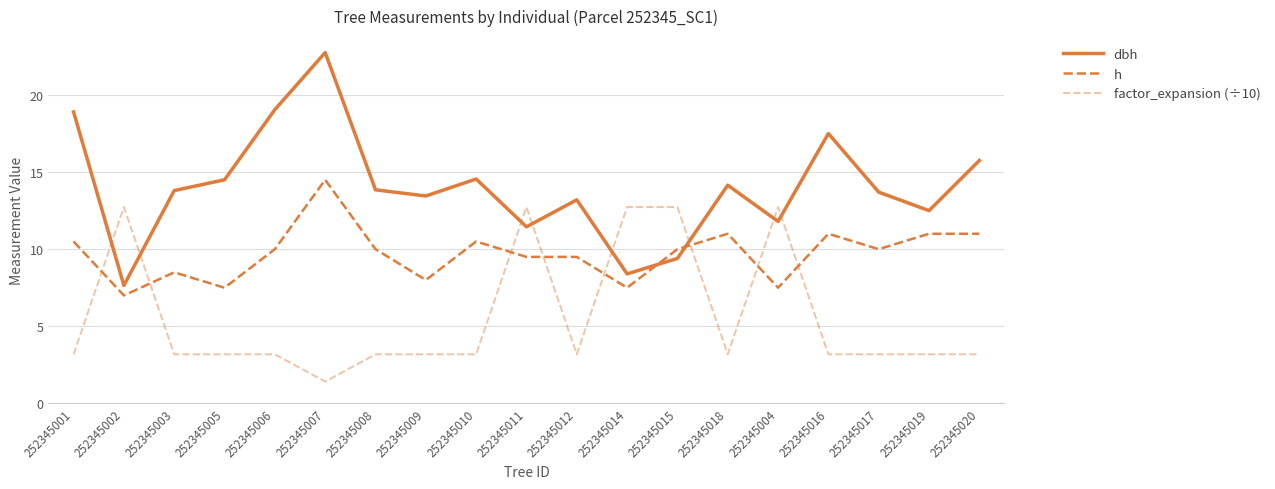

Count the number of data series in this chart.

3